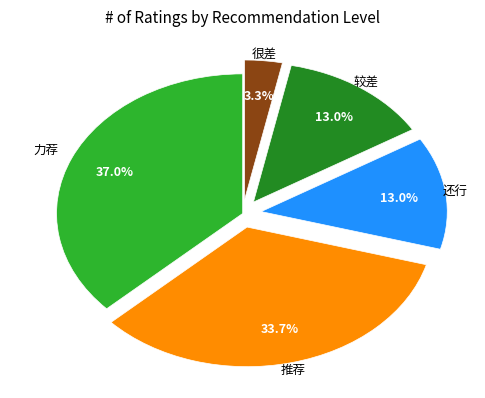

Is there any slice that represents more than half of the pie?

No